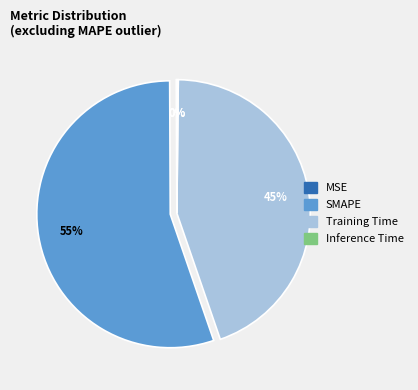

What percentage is the SMAPE slice, to the nearest percent?

55%